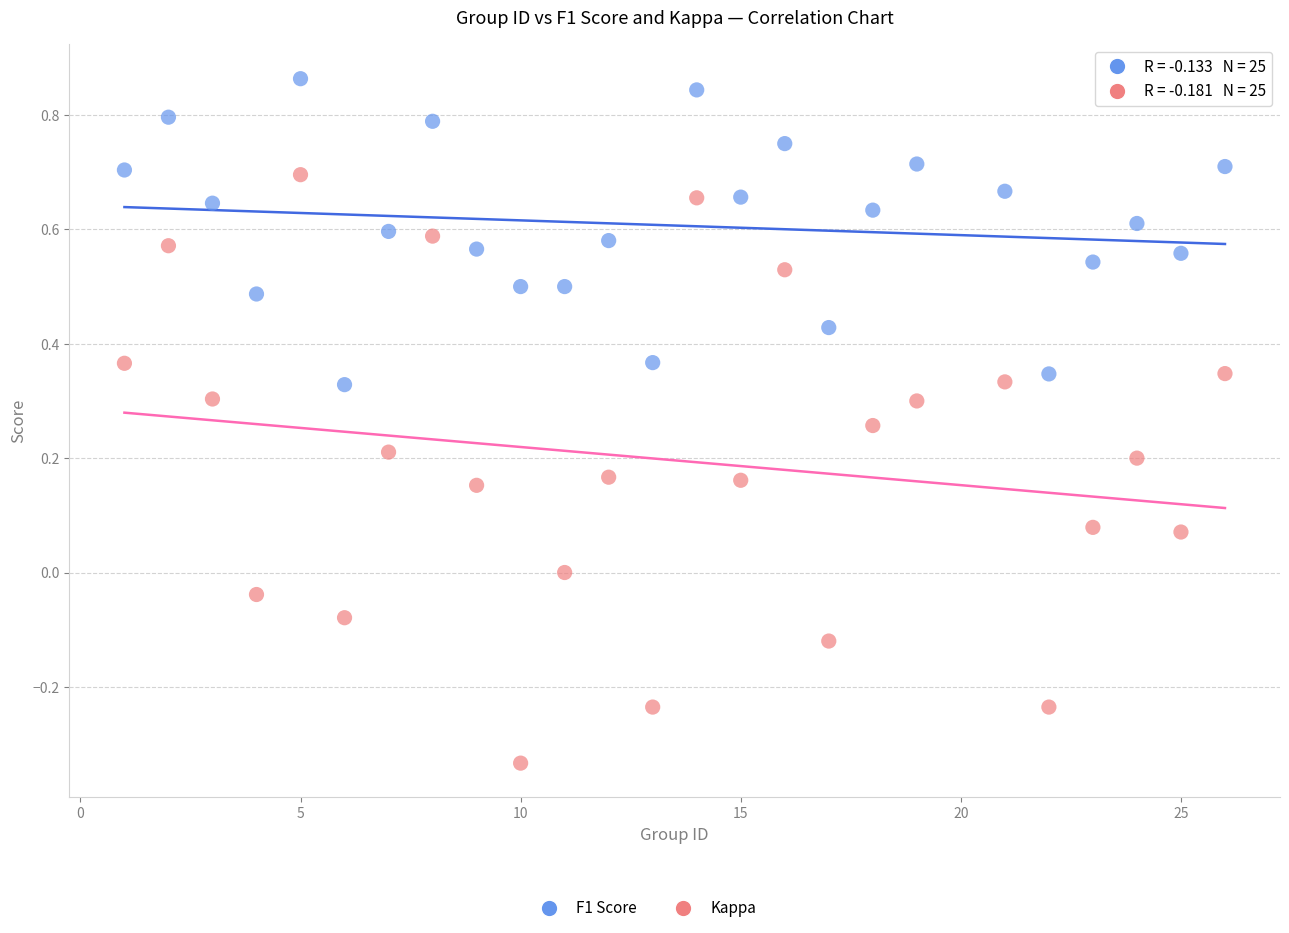

Which series reaches the minimum Y coordinate?

Kappa